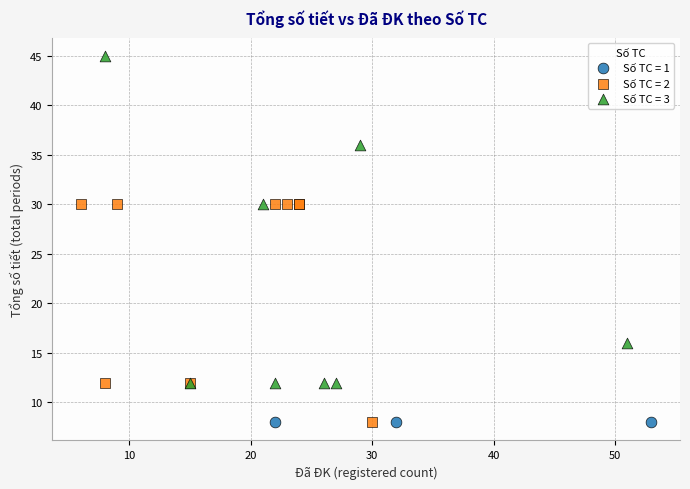

Which series reaches the maximum Y coordinate?

Số TC = 3